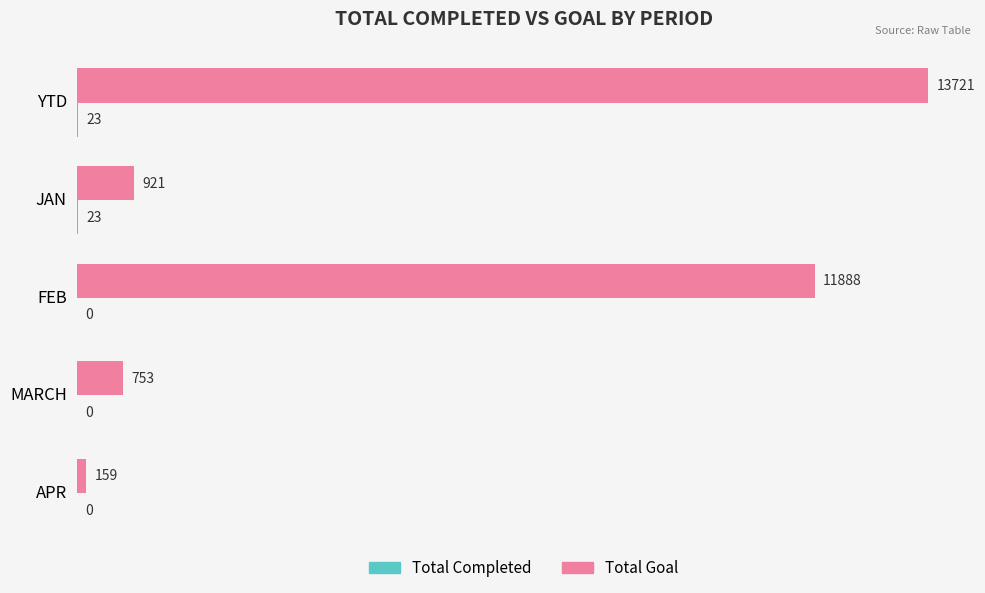

What is the sum of the Total Goal values at MARCH and APR?

912